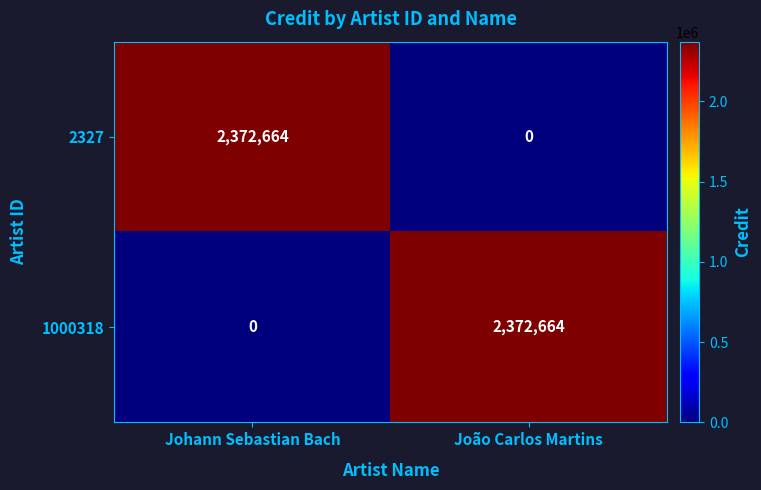

What is the difference between the highest and lowest values at João Carlos Martins?

2372664